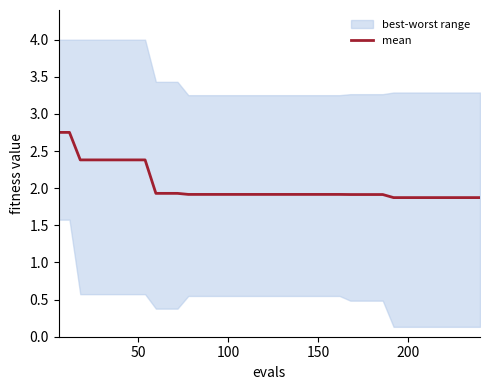

What is the minimum value shown in the chart?

1.9